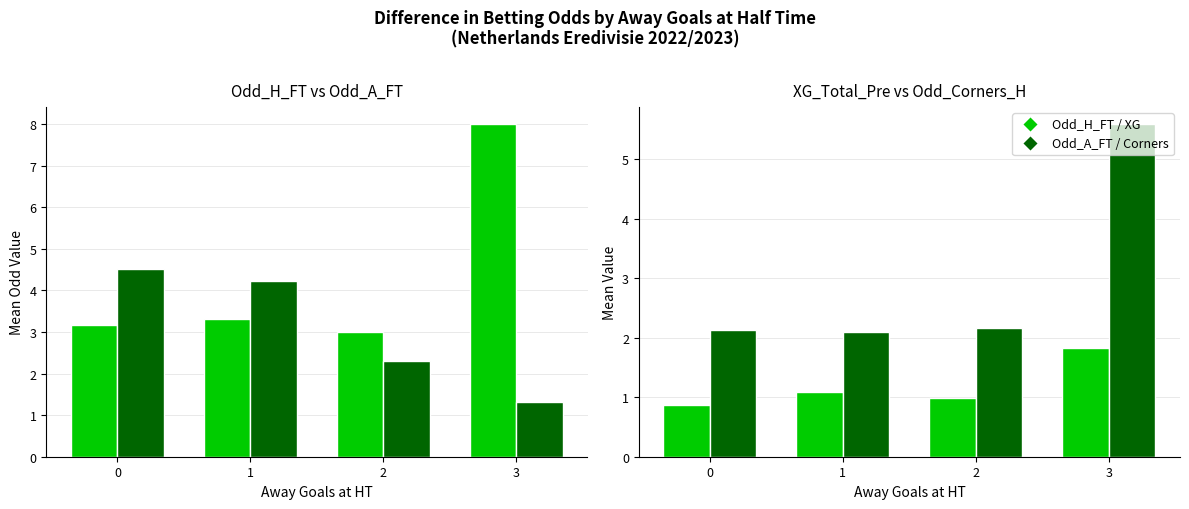

Which series has the largest total across all categories?

Odd_H_FT